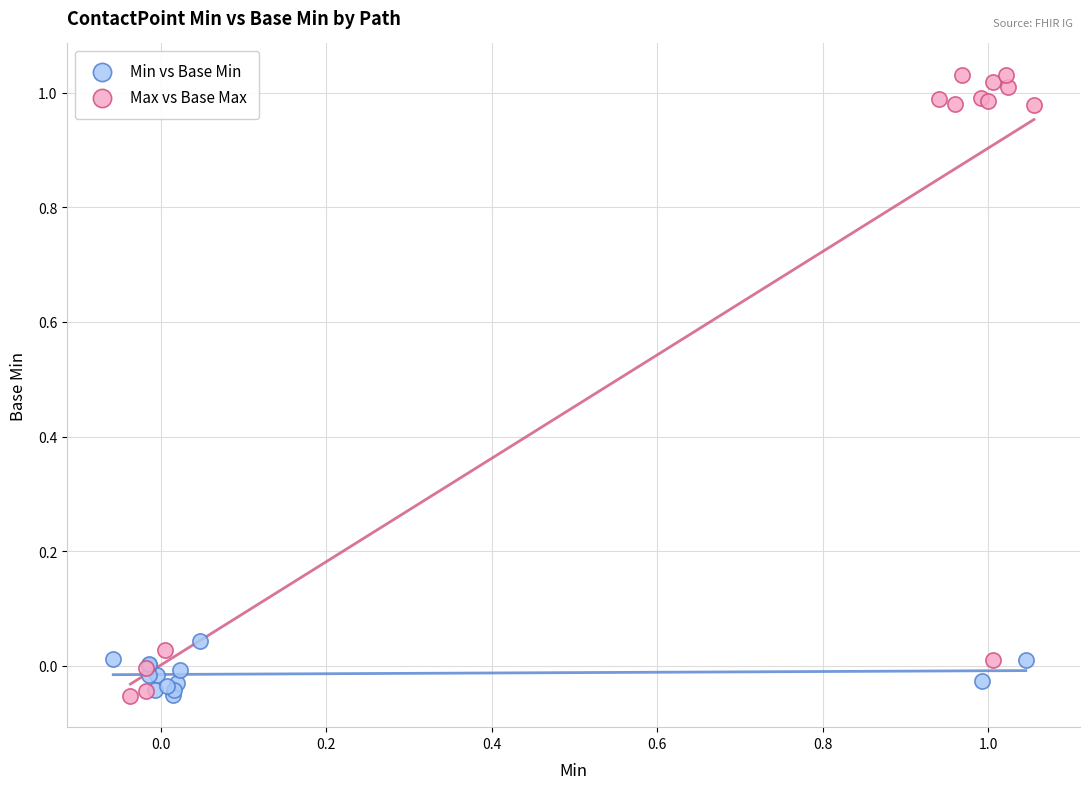

Which series contains the highest Y value?

Max vs Base Max